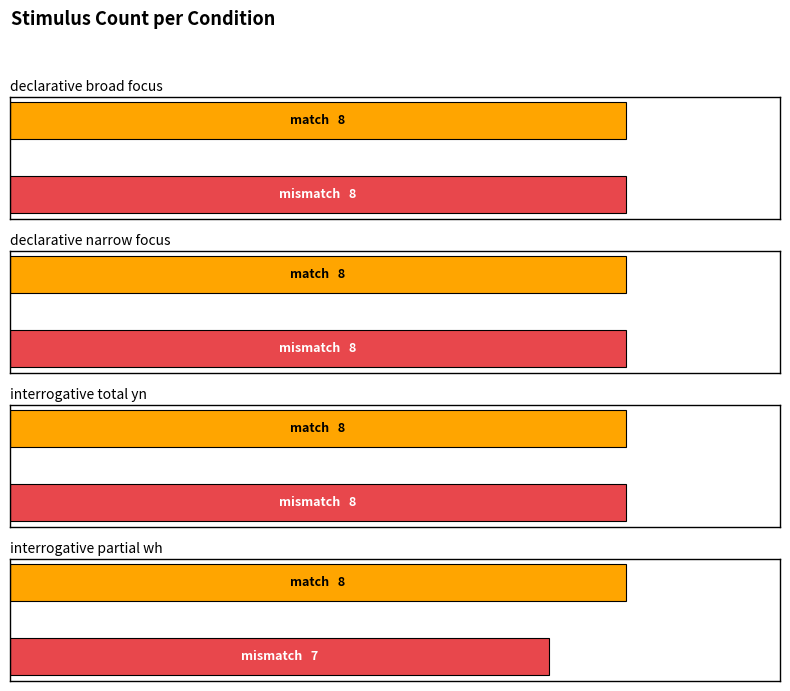

The value of interrogative_total_yn at mismatch is 4. True or false?

False